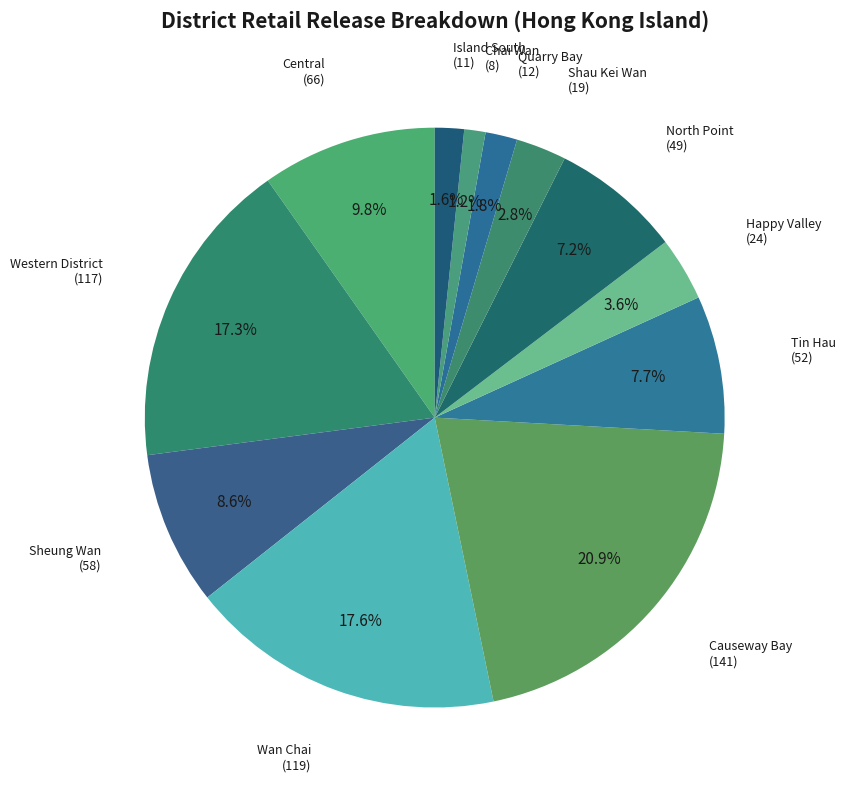

How many slices are in this pie chart?

12